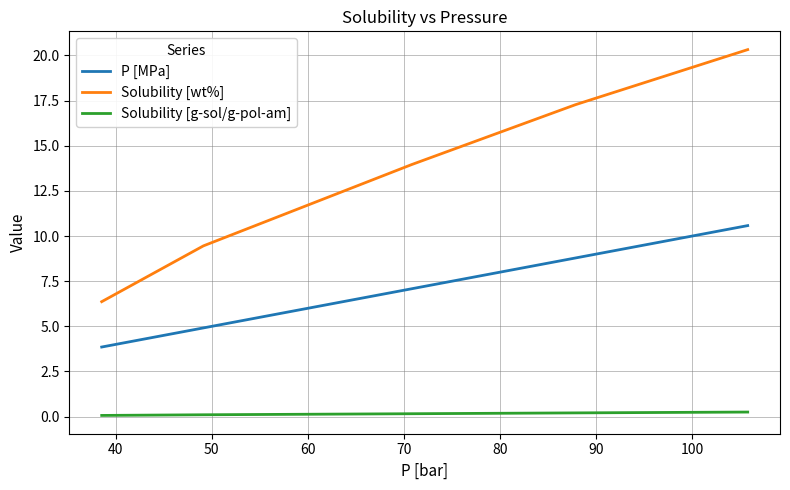

What is the smallest value displayed?

0.1